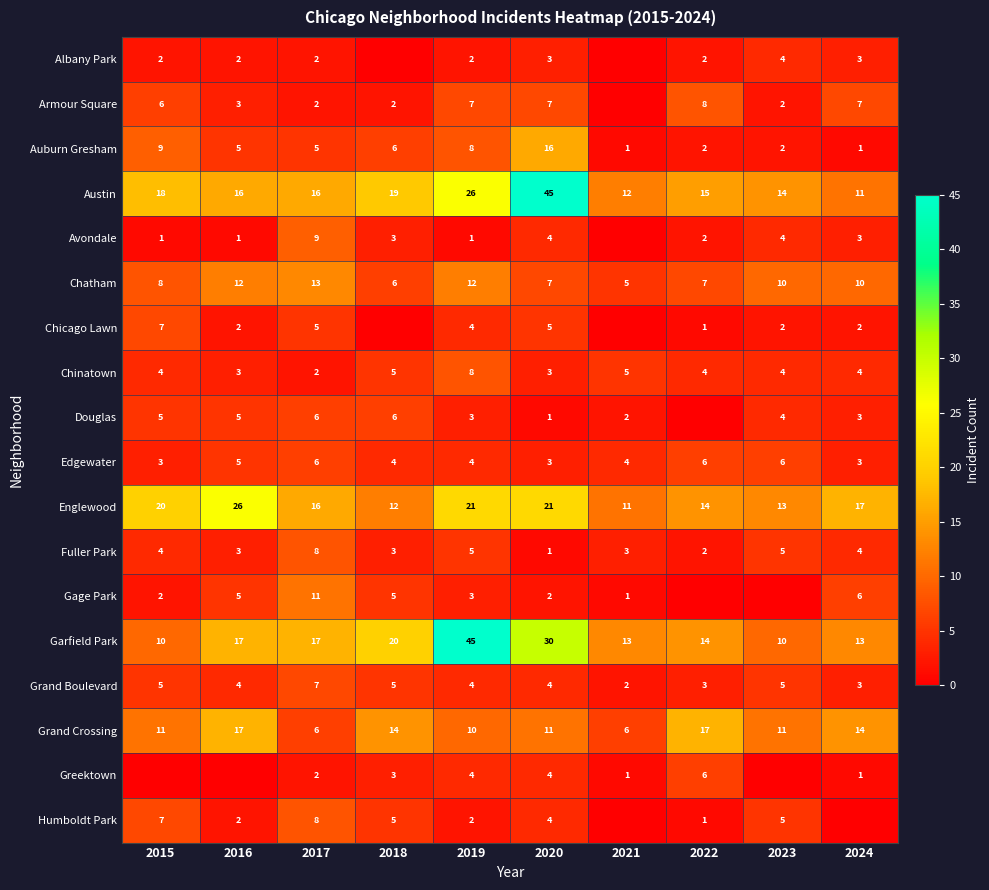

Which category has the highest value across all series?

2020